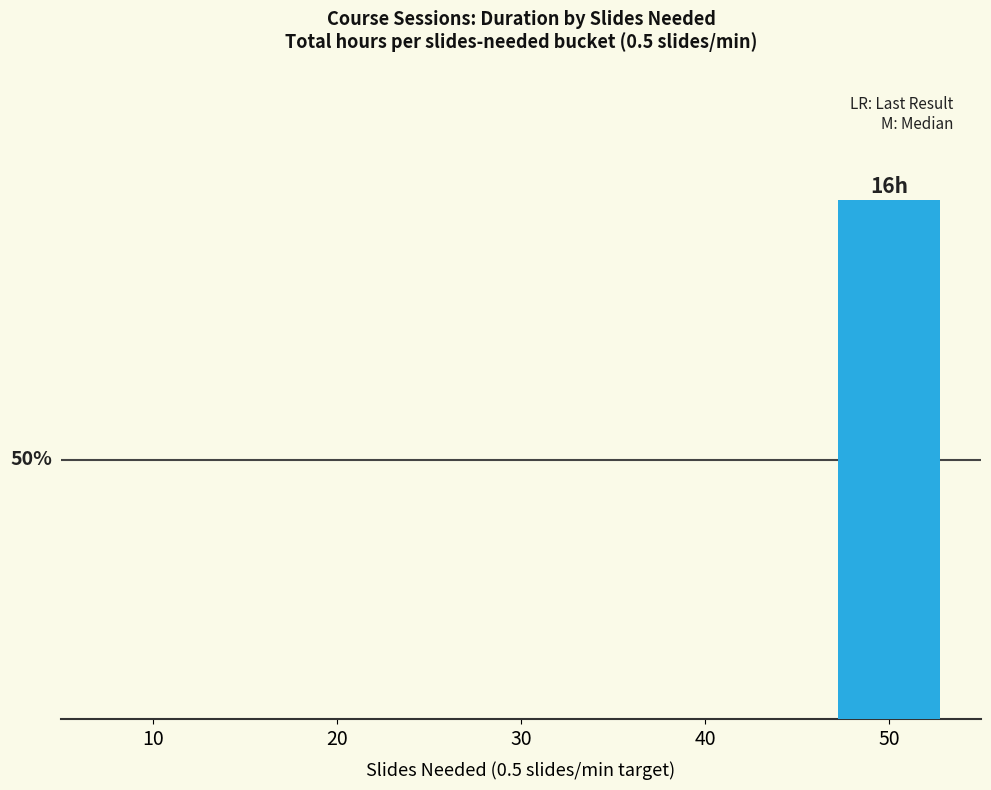

Rank the categories by value from highest to lowest.

50, 10, 20, 30, 40